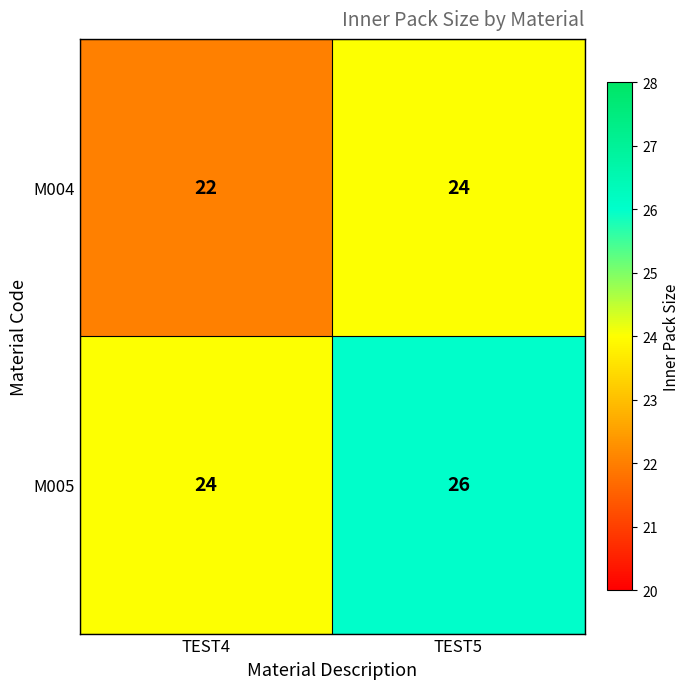

At TEST4, list the series in order from smallest to largest.

M004, M005